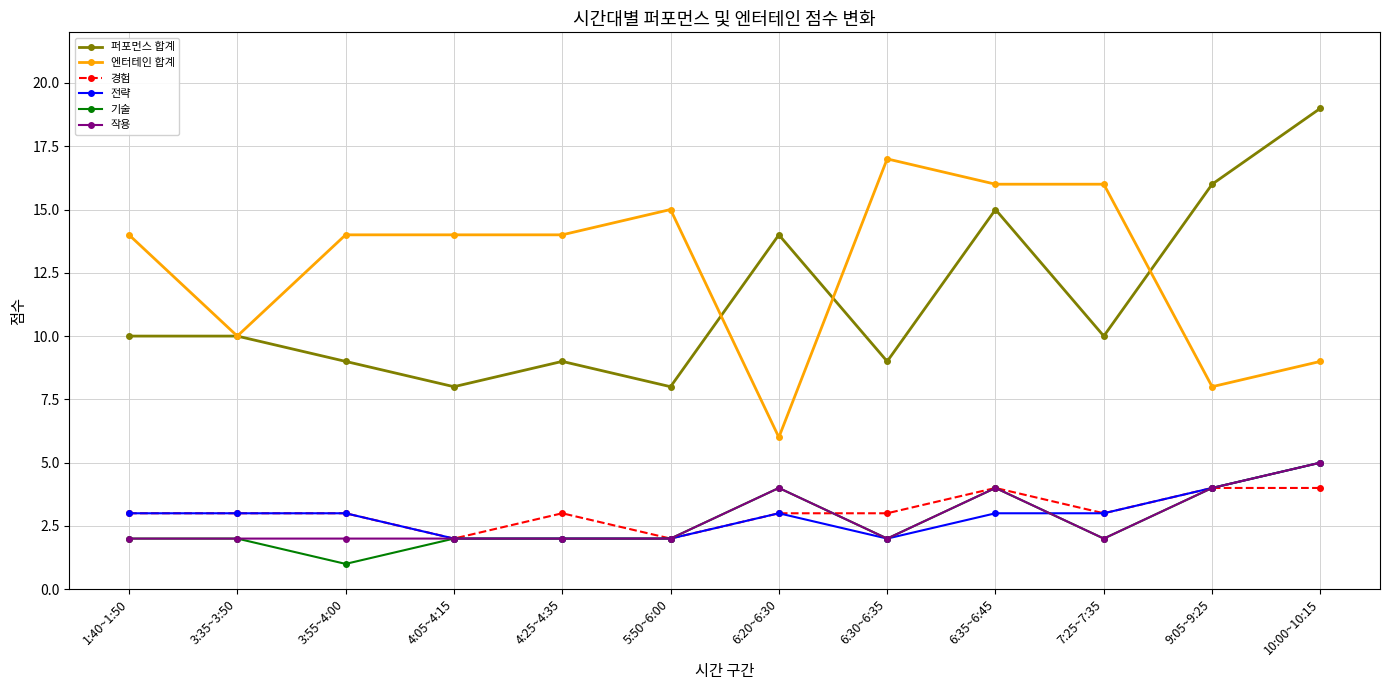

Which series has the largest total across all categories?

엔터테인 합계